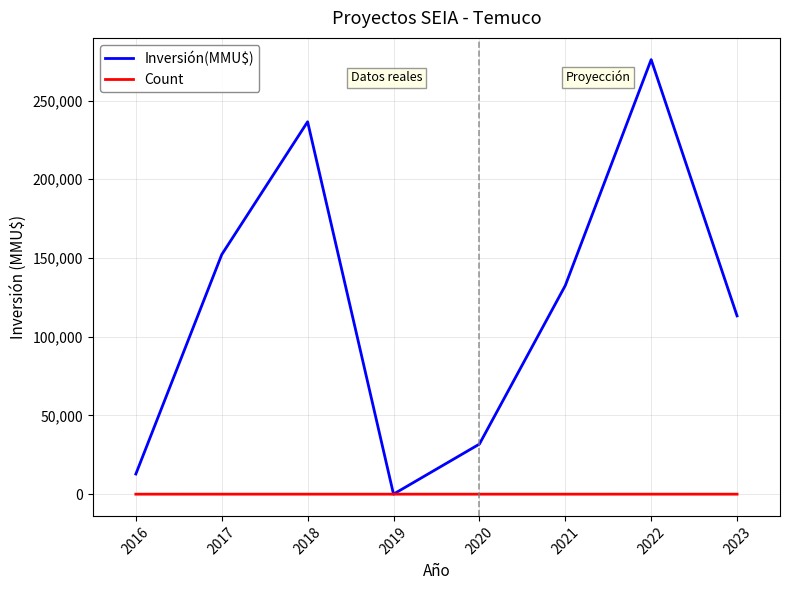

True or false: Inversión(MMU$) has more than 2 points higher than both neighbors.

False